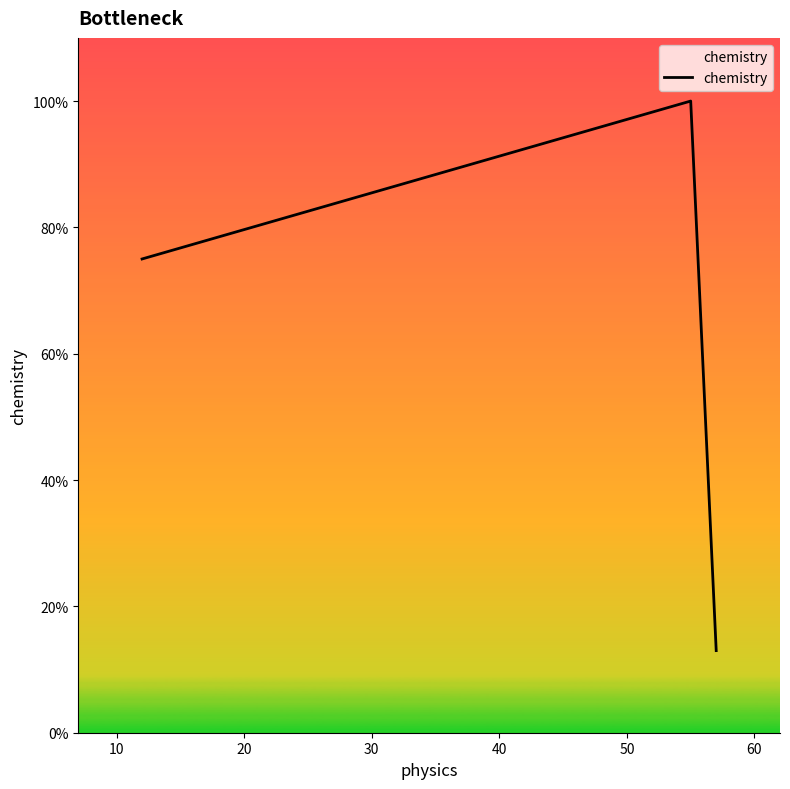

What is the average value?

63